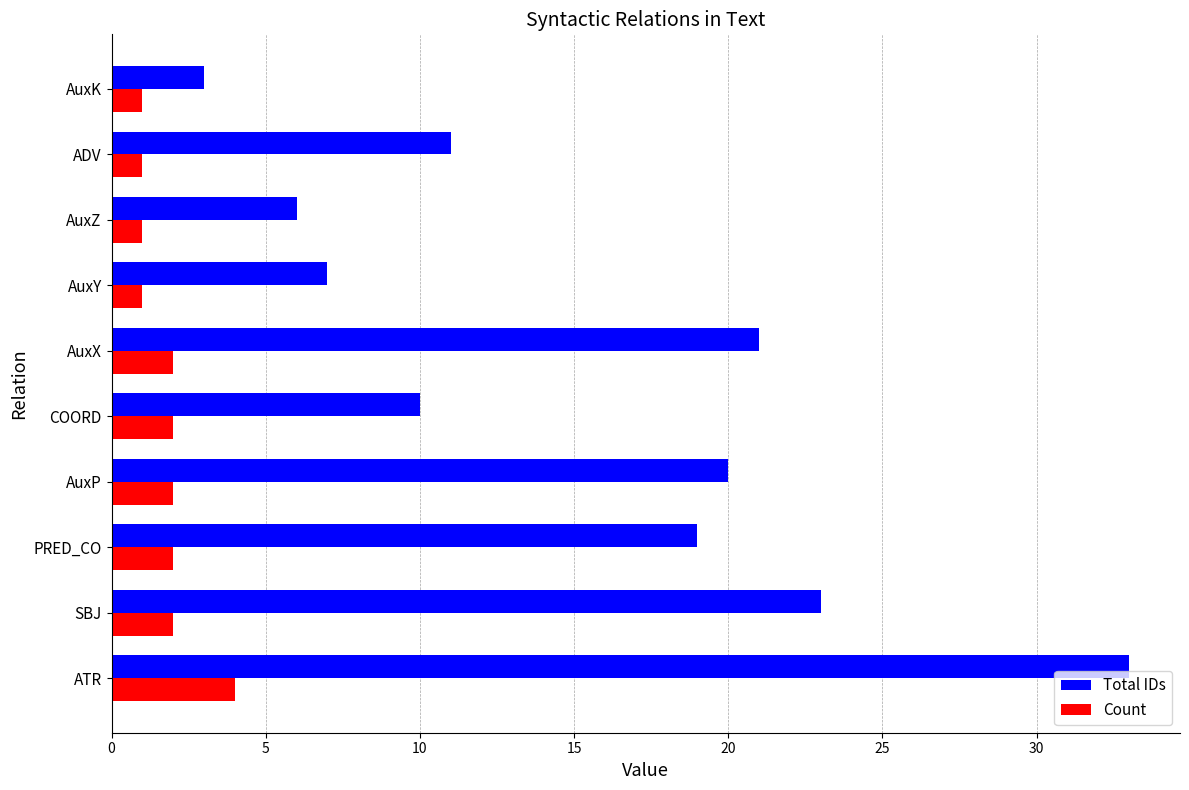

Rank the series by their average value, from lowest to highest.

Count, Total IDs